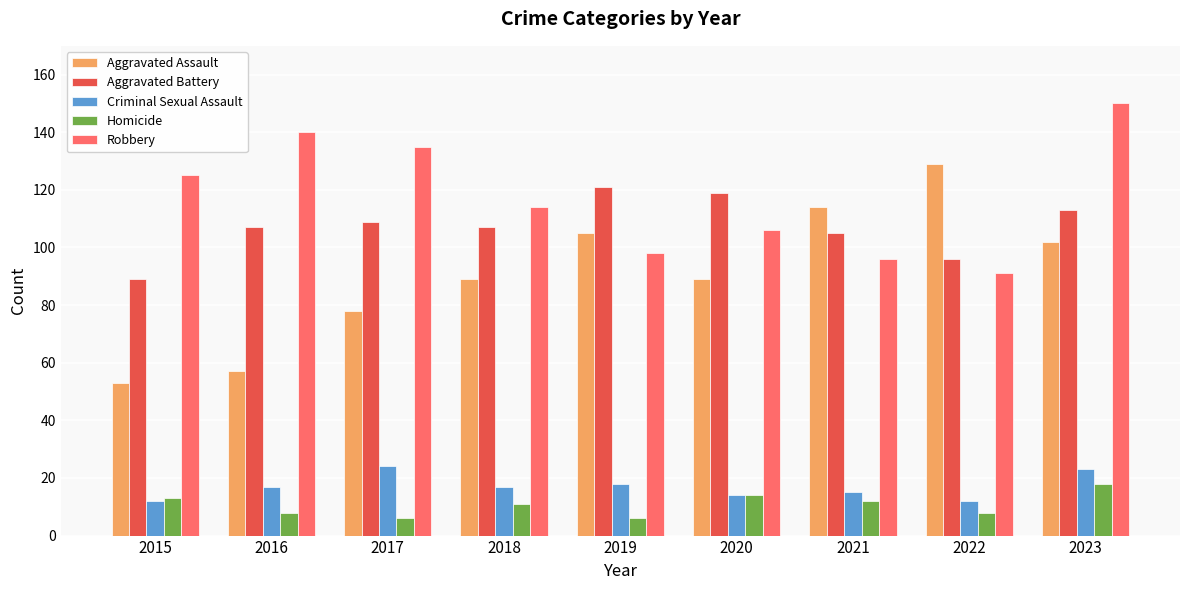

Reading left to right, list all the values displayed in this chart.

Aggravated Assault: 53	57	78	89	105	89	114	129	102
Aggravated Battery: 89	107	109	107	121	119	105	96	113
Criminal Sexual Assault: 12	17	24	17	18	14	15	12	23
Homicide: 13	8	6	11	6	14	12	8	18
Robbery: 125	140	135	114	98	106	96	91	150